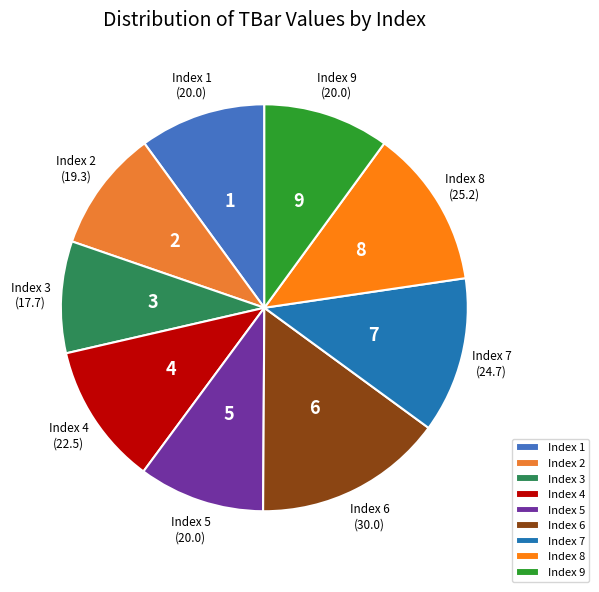

Approximately how many times larger is the value at Index 7 compared to Index 4?

1.1